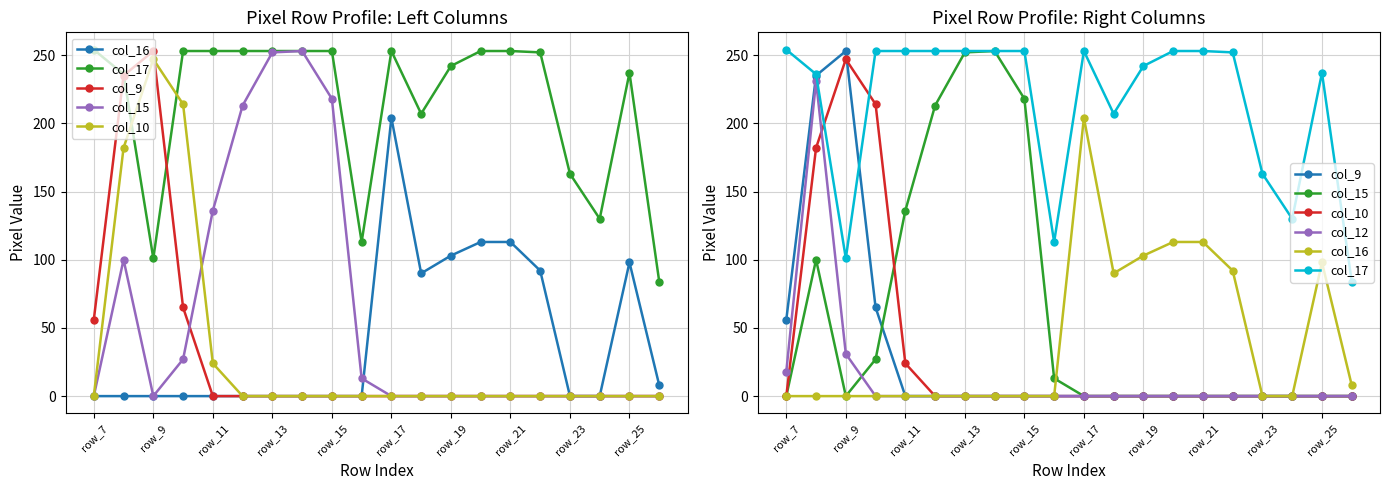

How many positive values does the col_9 series have?

4